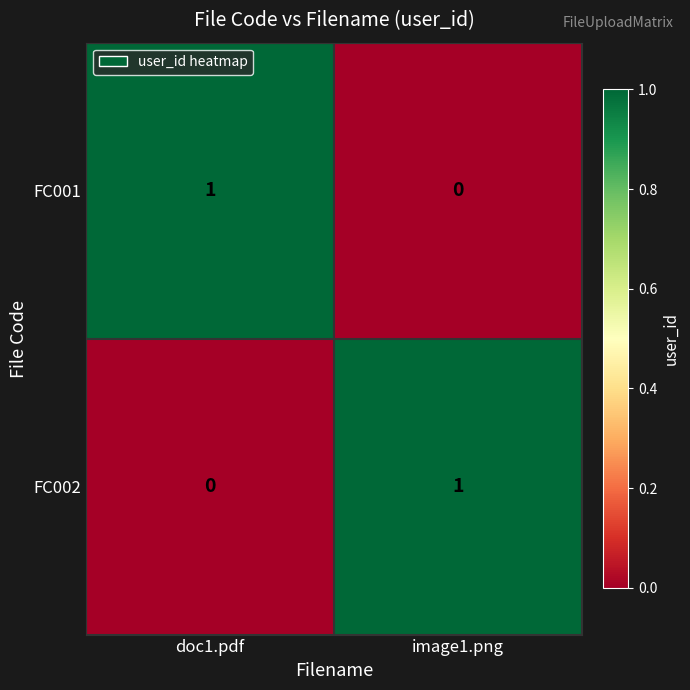

Is it true that FC001 equals 0 at doc1.pdf?

False